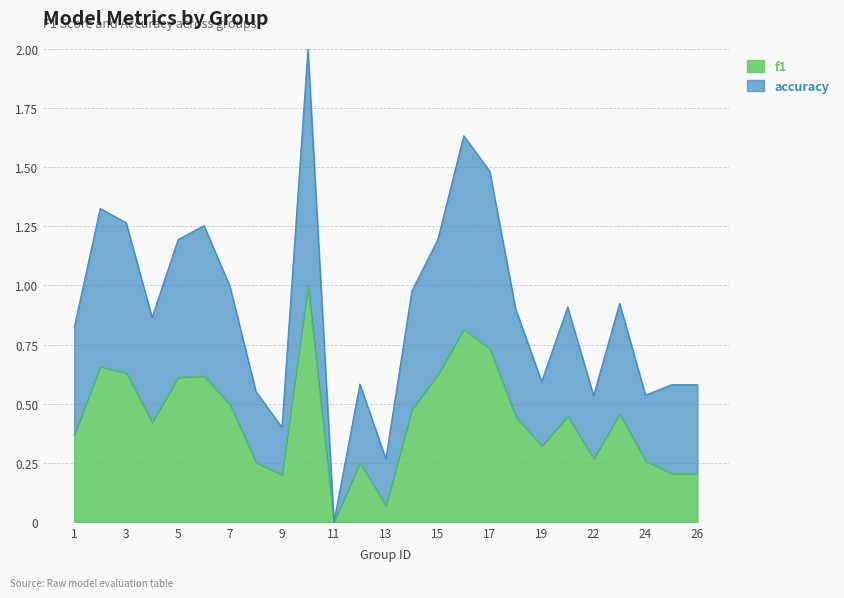

What is the value of the f1 point at the 4th from the left?

0.4